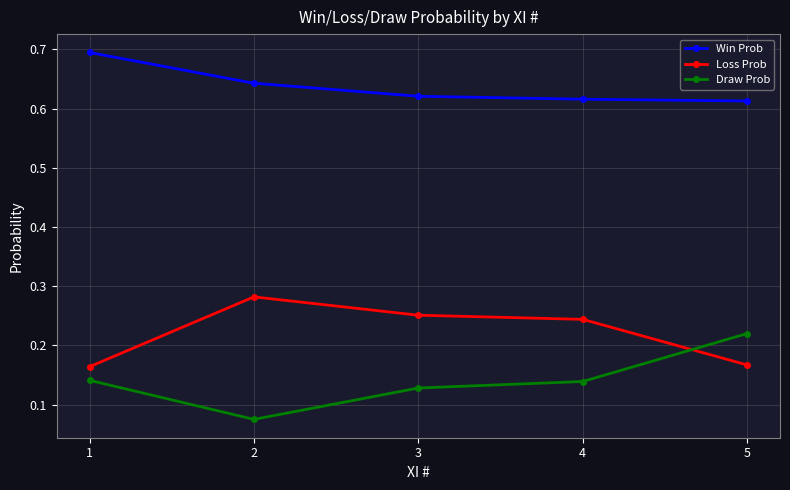

True or false: Win Prob has more than 1 points higher than both neighbors.

False